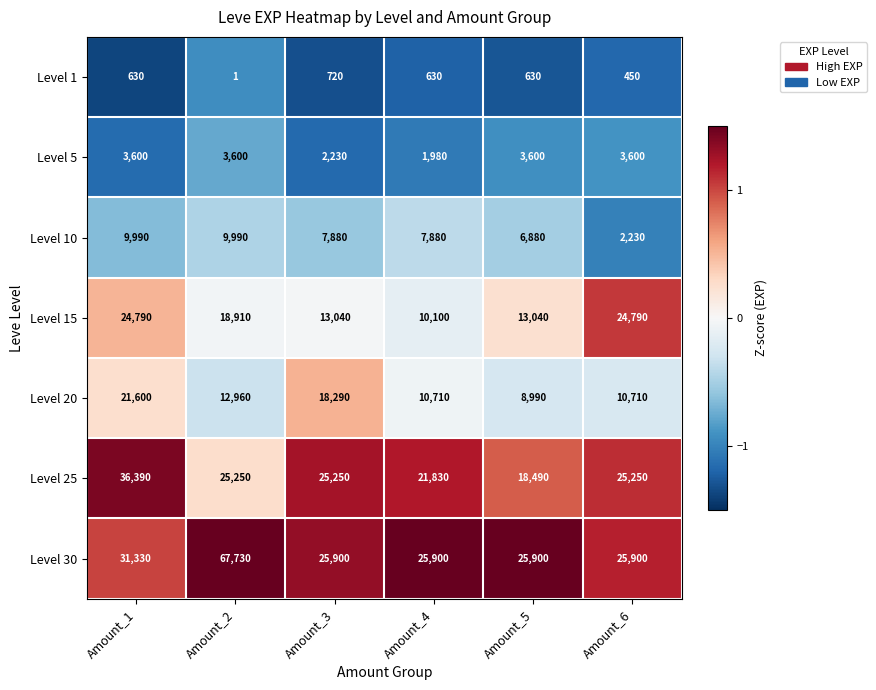

What is the difference between the maximum and minimum values in the Level 1 series?

719